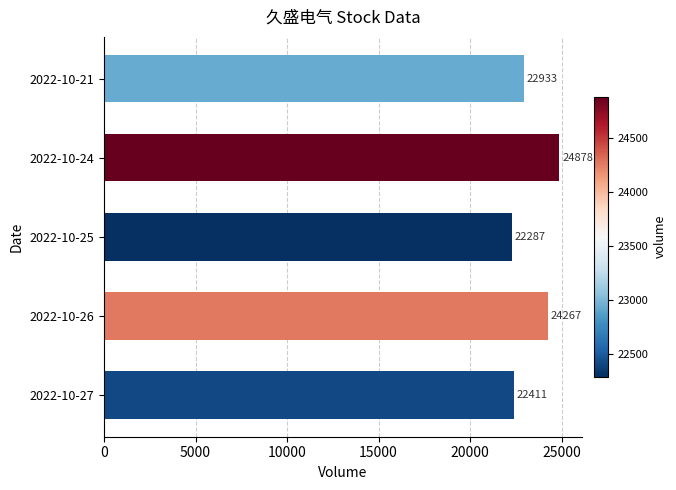

How many data points does each series have?

5